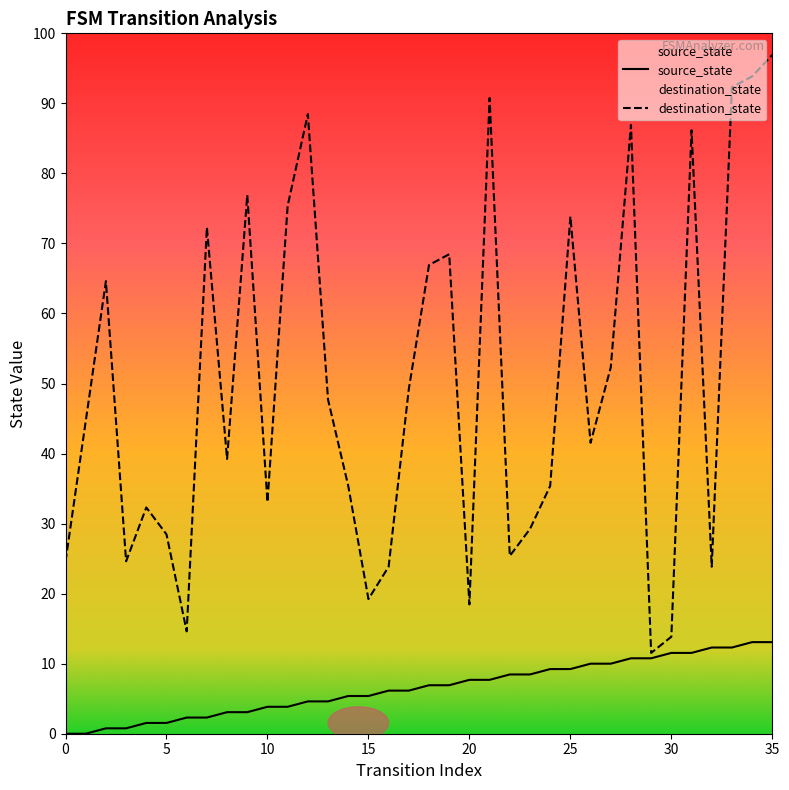

True or false: destination_state and source_state cross at least once.

False